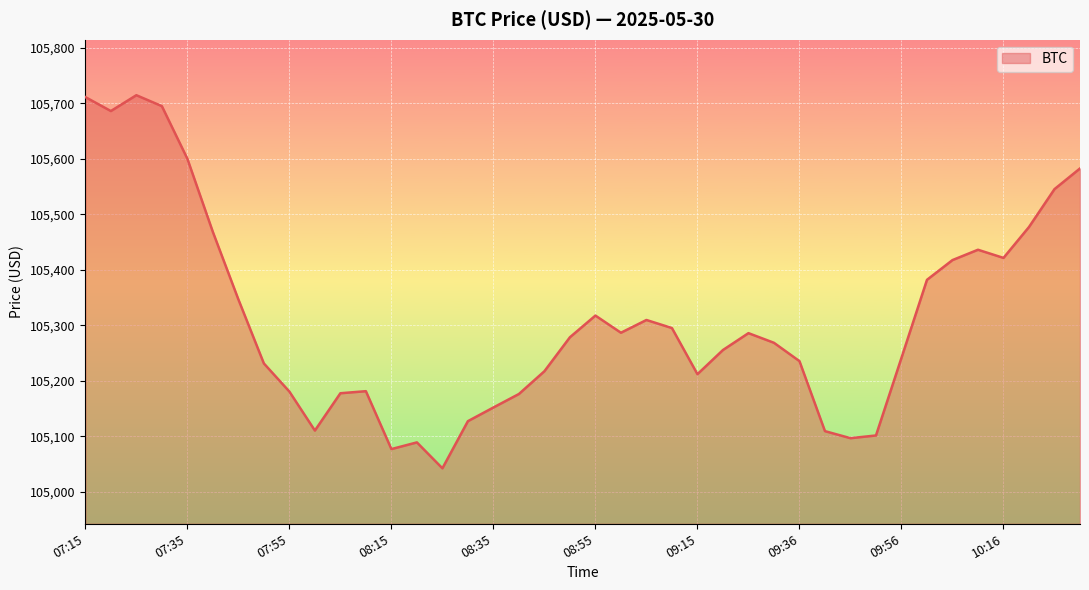

What is the smallest value displayed?

105042.1